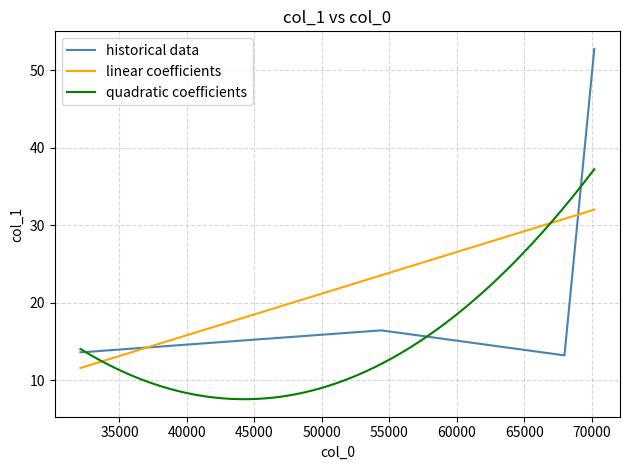

What is the minimum value for historical data?

13.2